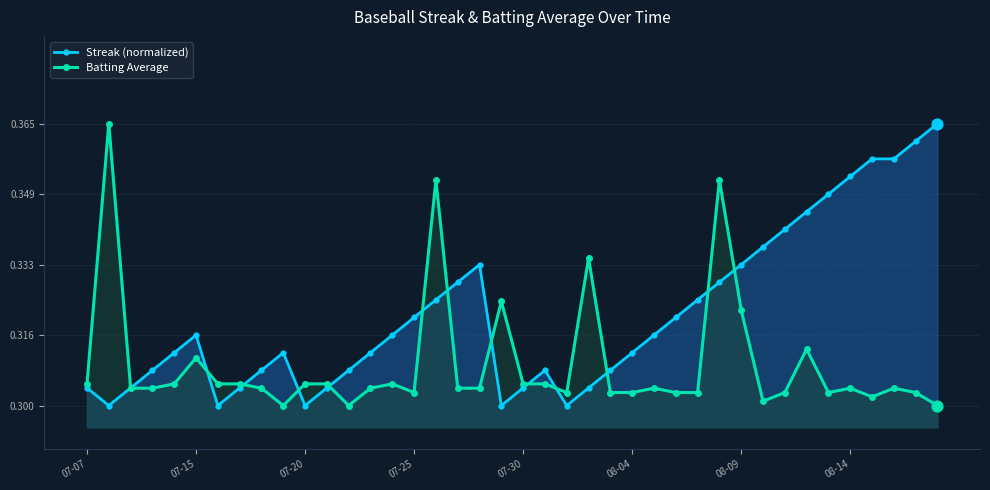

Which series has the largest total across all categories?

Streak (normalized)